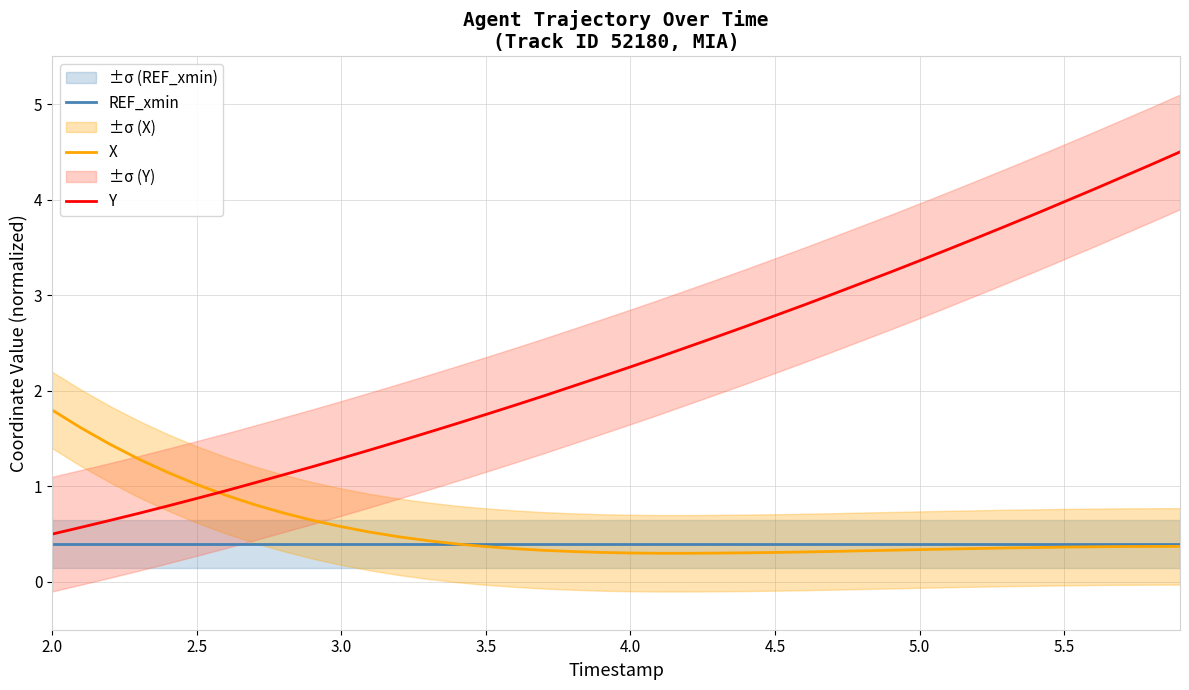

Which series ends up on top after the final intersection of REF_xmin and X?

REF_xmin